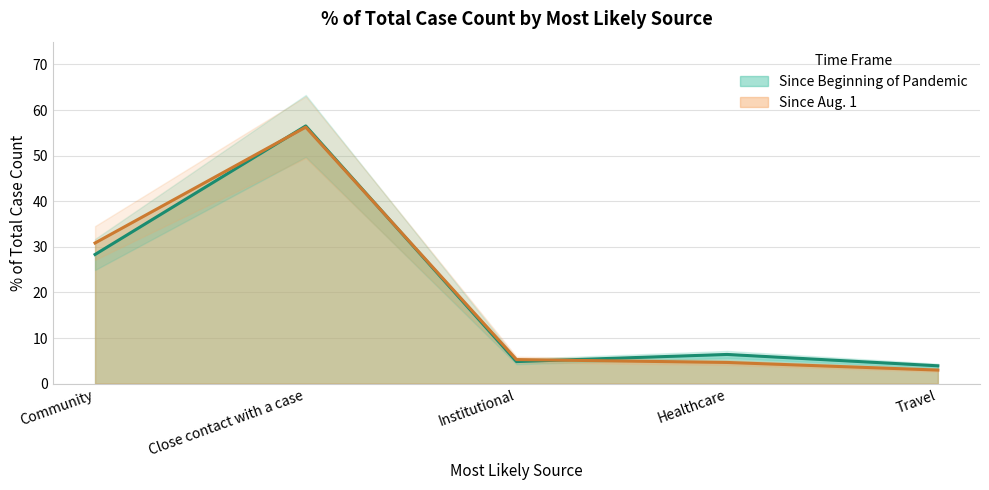

At which label does Since Beginning of Pandemic first exceed 6?

Community